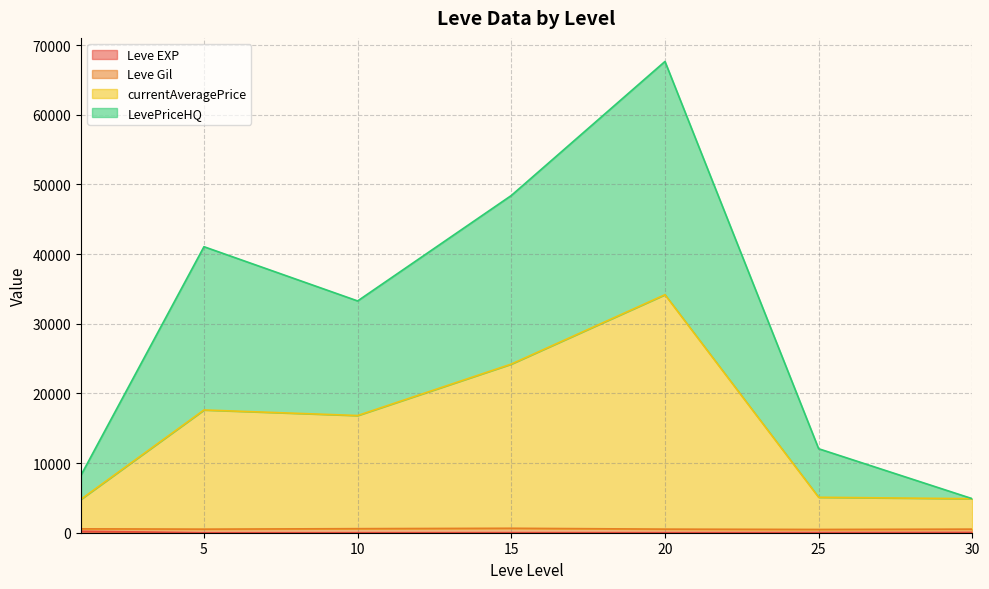

Rank the series at 25 from highest to lowest value.

LevePriceHQ, currentAveragePrice, Leve Gil, Leve EXP